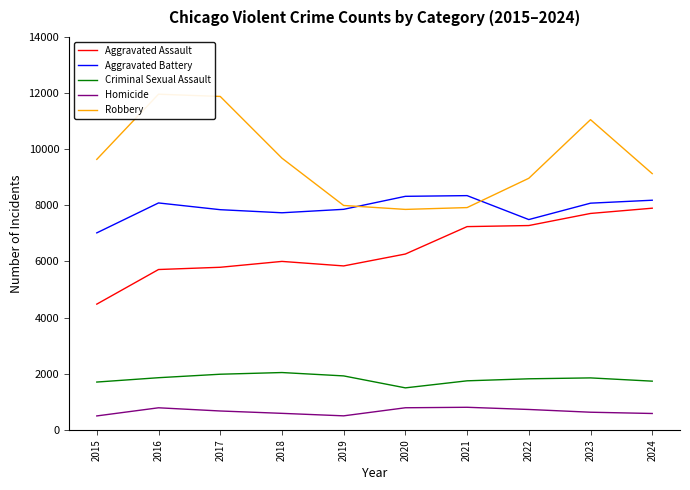

Does the chart display data point markers on the line(s)?

No